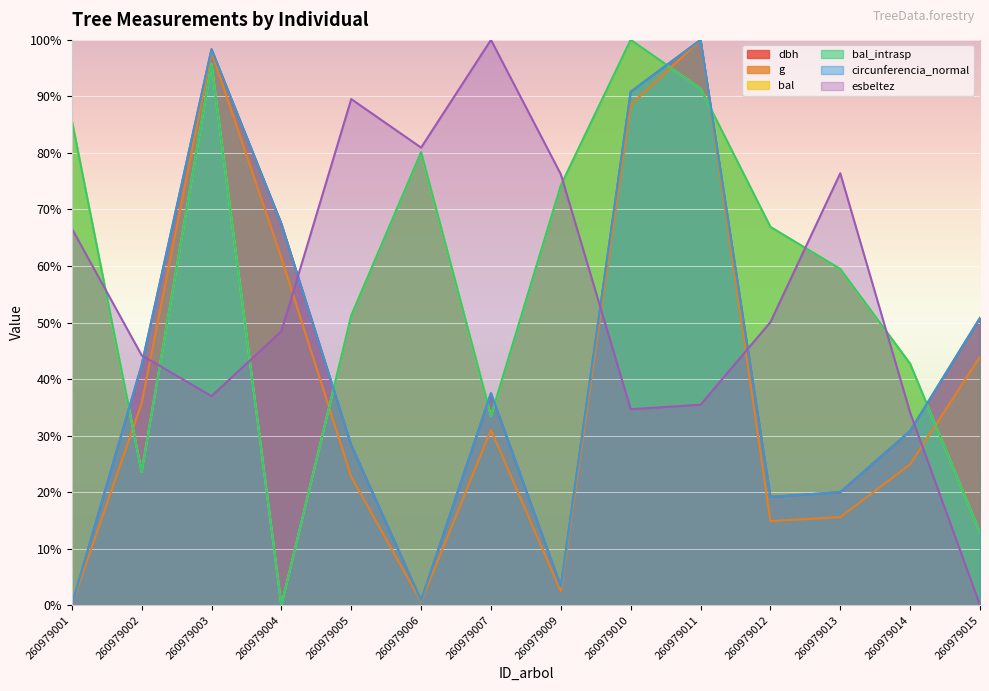

Where is the first local minimum for bal_intrasp?

260979002